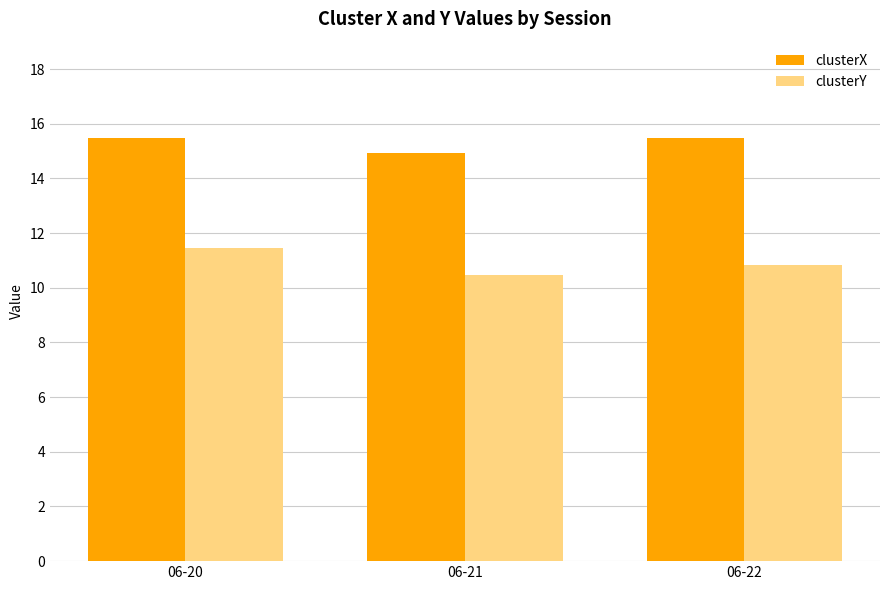

At which label is clusterX closest to 15?

06-21